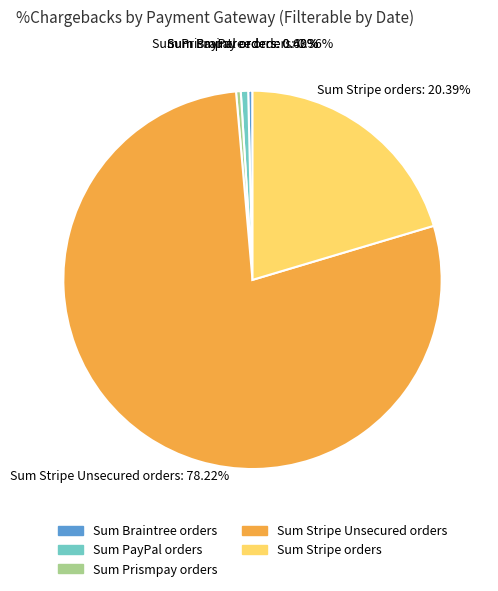

What is the ratio of the value at Sum Stripe Unsecured orders to the value at Sum Stripe orders?

3.8